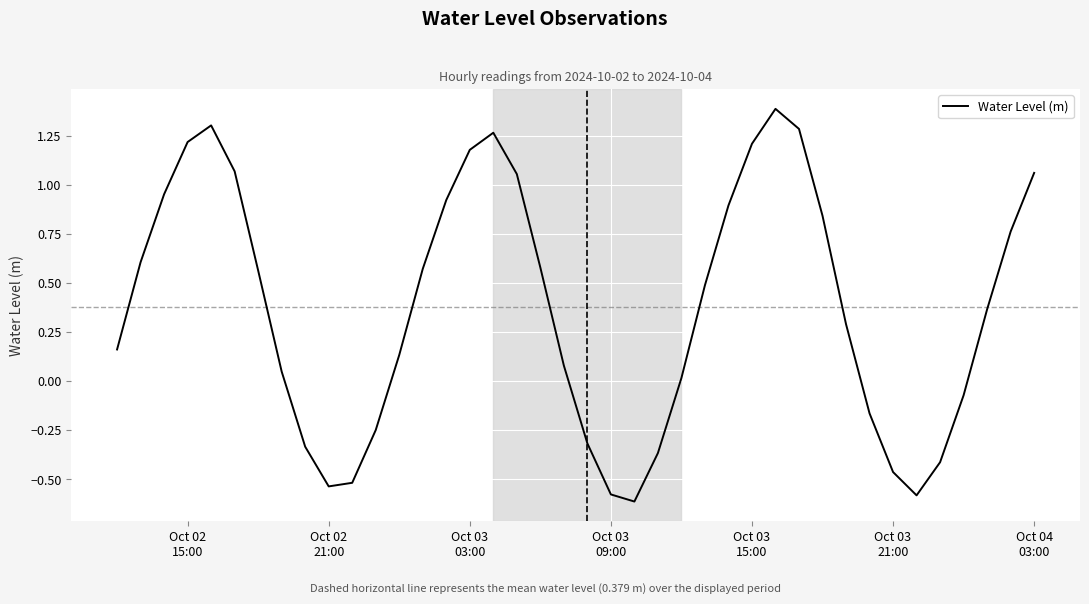

What is the difference between the maximum and minimum values?

2.0